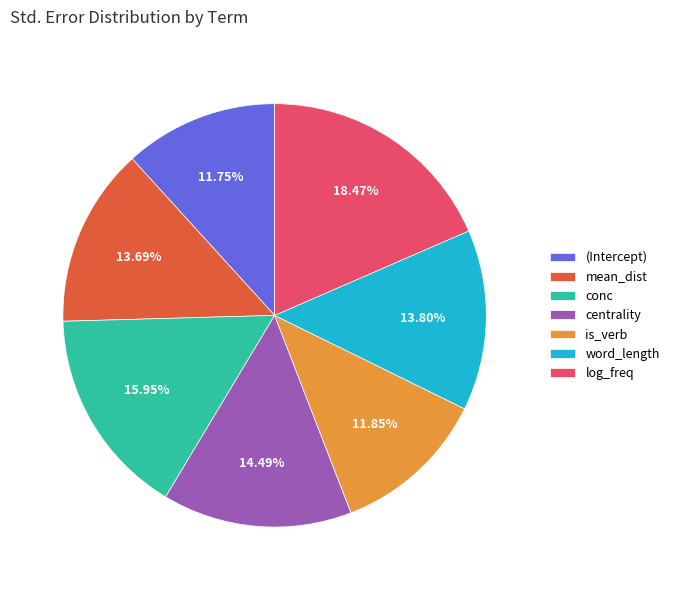

What is the largest slice in the pie chart?

log_freq